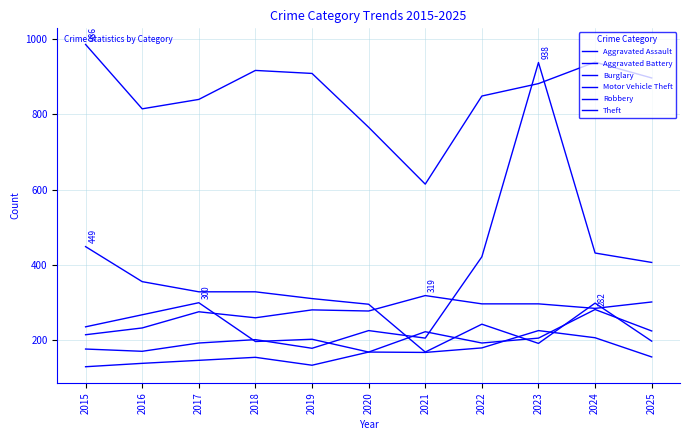

Does the chart have visible grid lines?

Yes